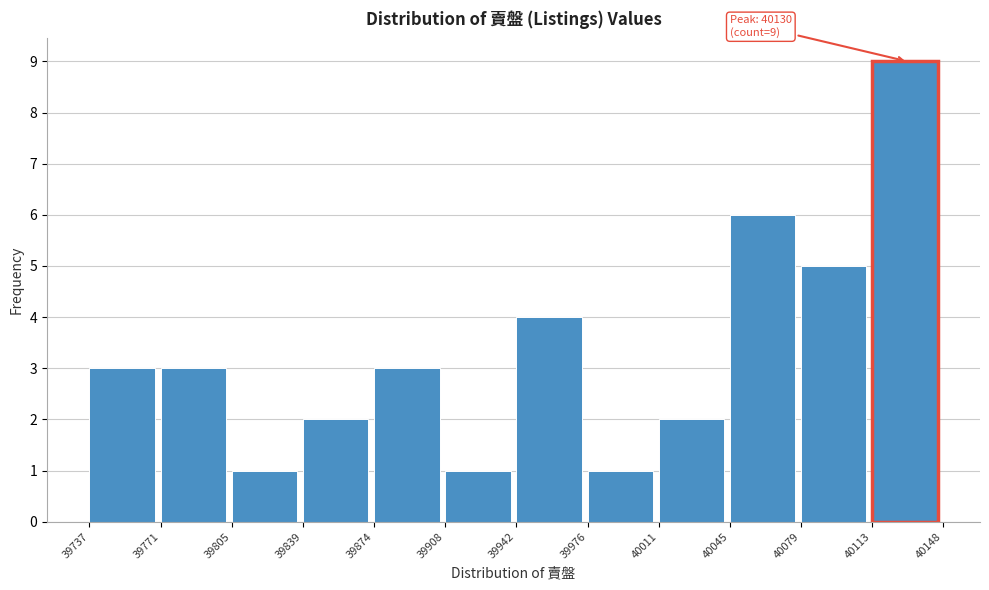

Which range on the x-axis has the tallest bar?

40113 to 40148